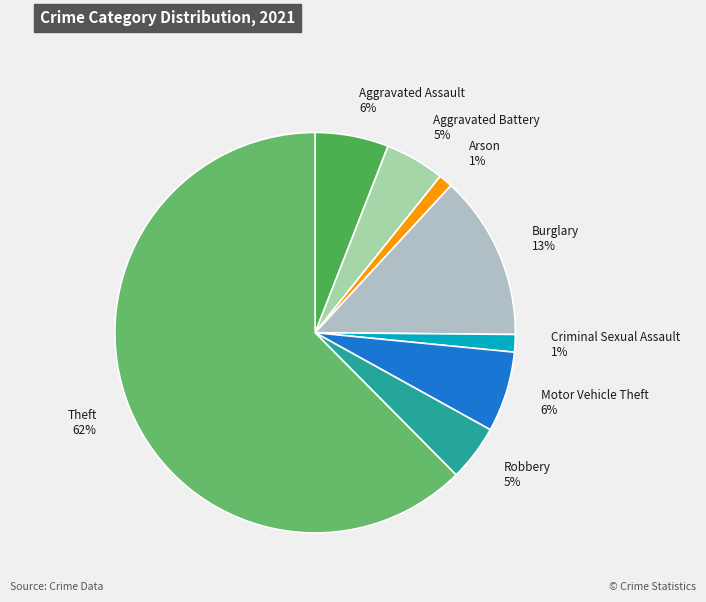

Which has a higher value, Criminal Sexual Assault or Theft?

Theft